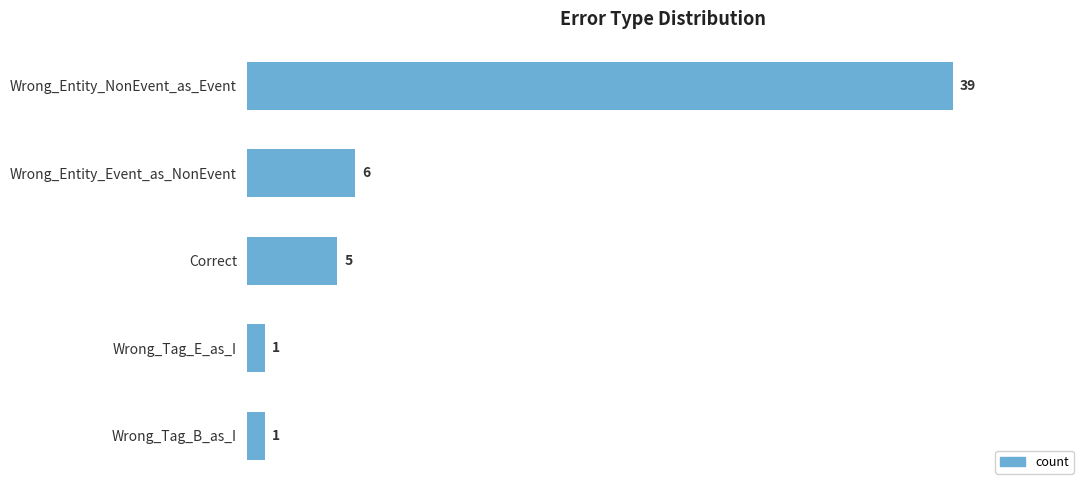

Which has a higher value, Wrong_Entity_NonEvent_as_Event or Wrong_Tag_E_as_I?

Wrong_Entity_NonEvent_as_Event